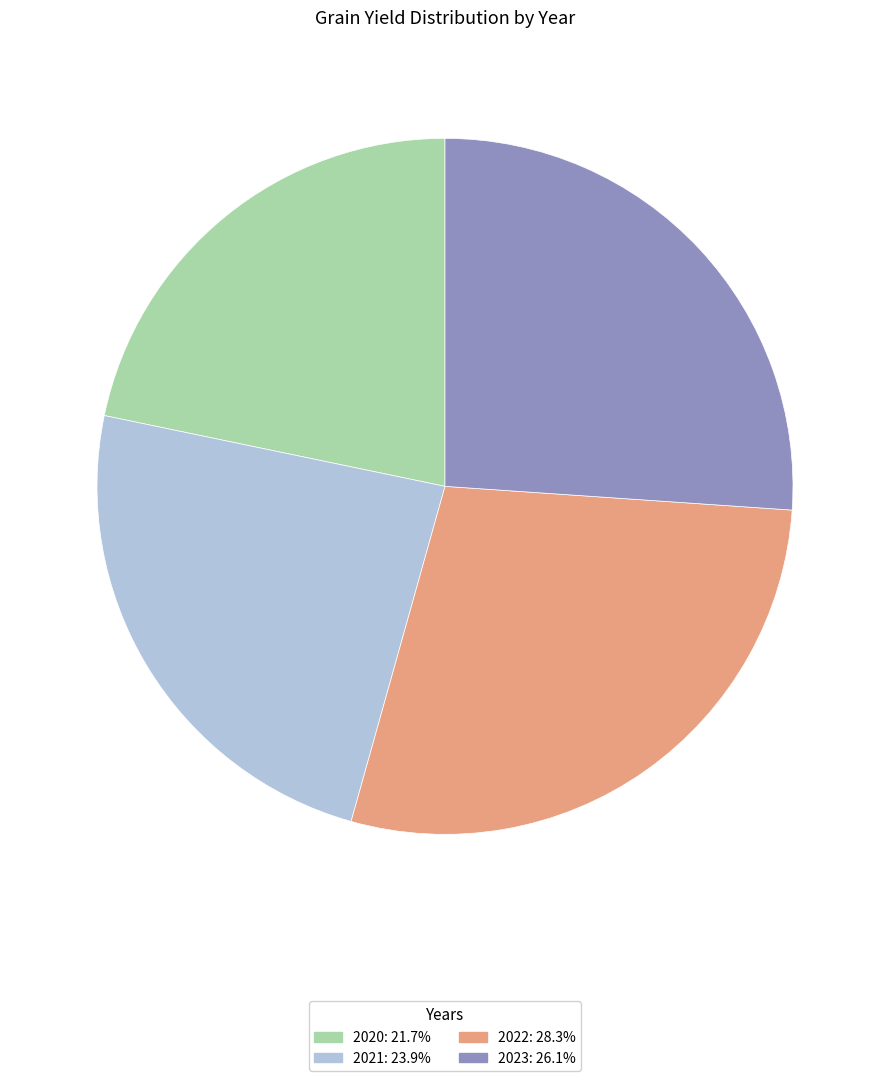

Does 2022 represent more than half of the total?

No